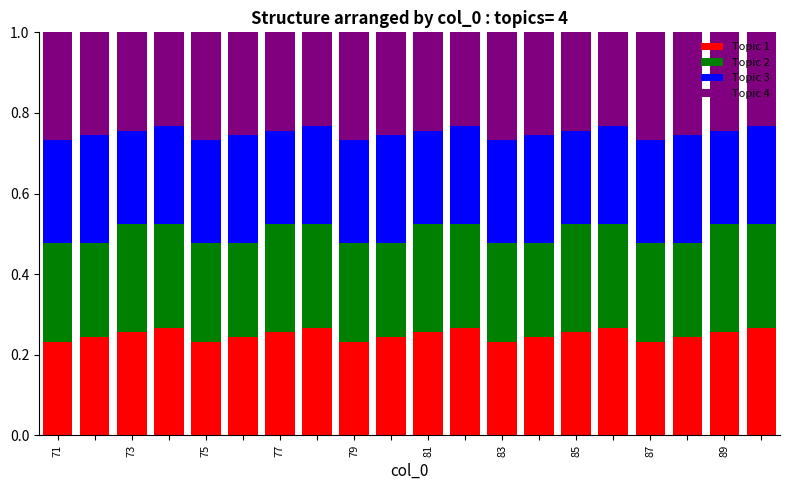

What are all the series names shown in the legend?

Topic 1, Topic 2, Topic 3, Topic 4